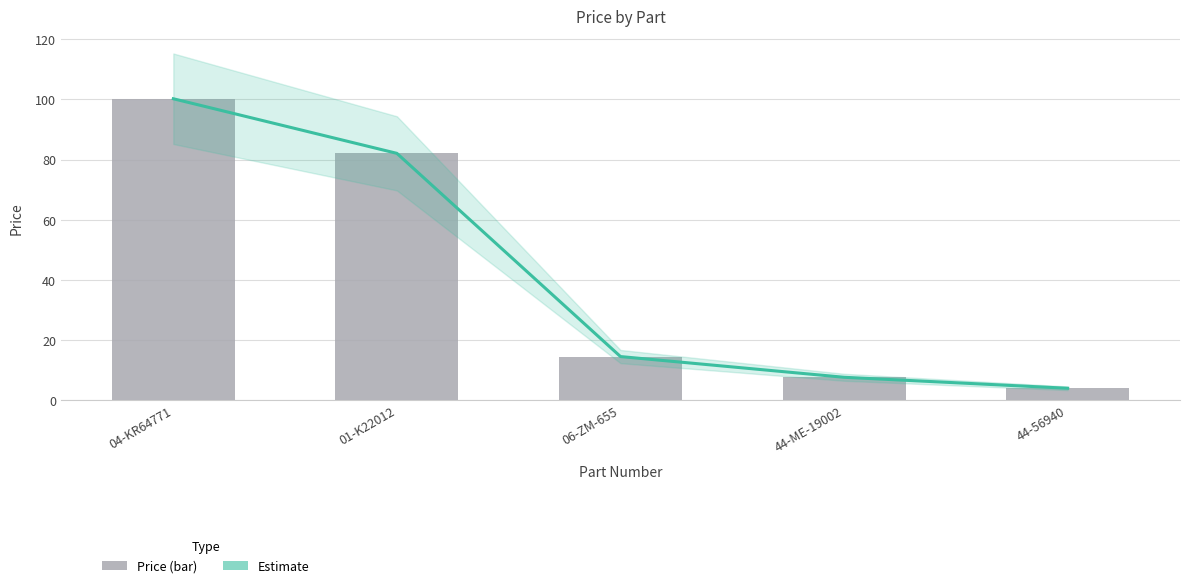

What is the difference between the maximum and minimum values in the Price series?

96.2